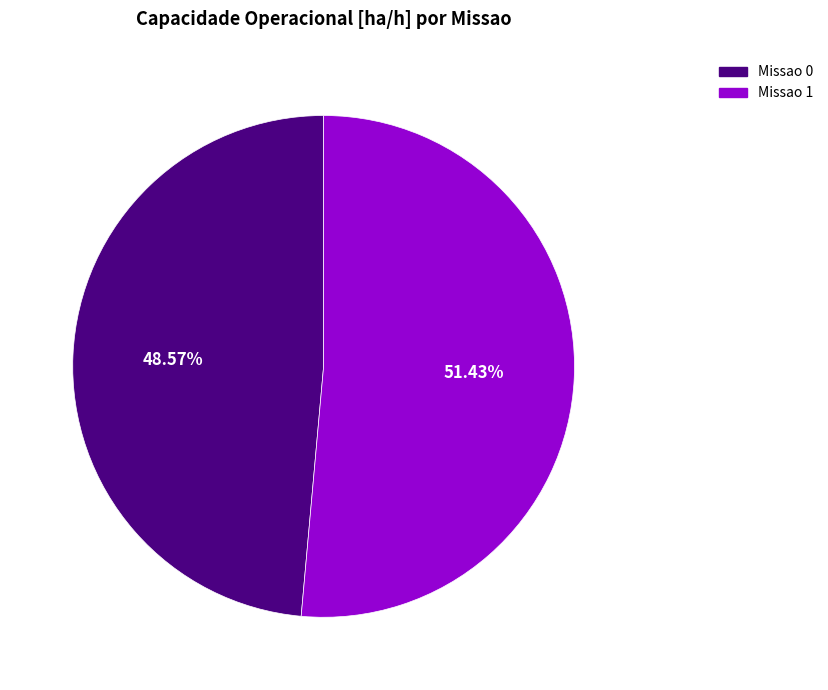

Is there a majority slice in this chart?

Yes